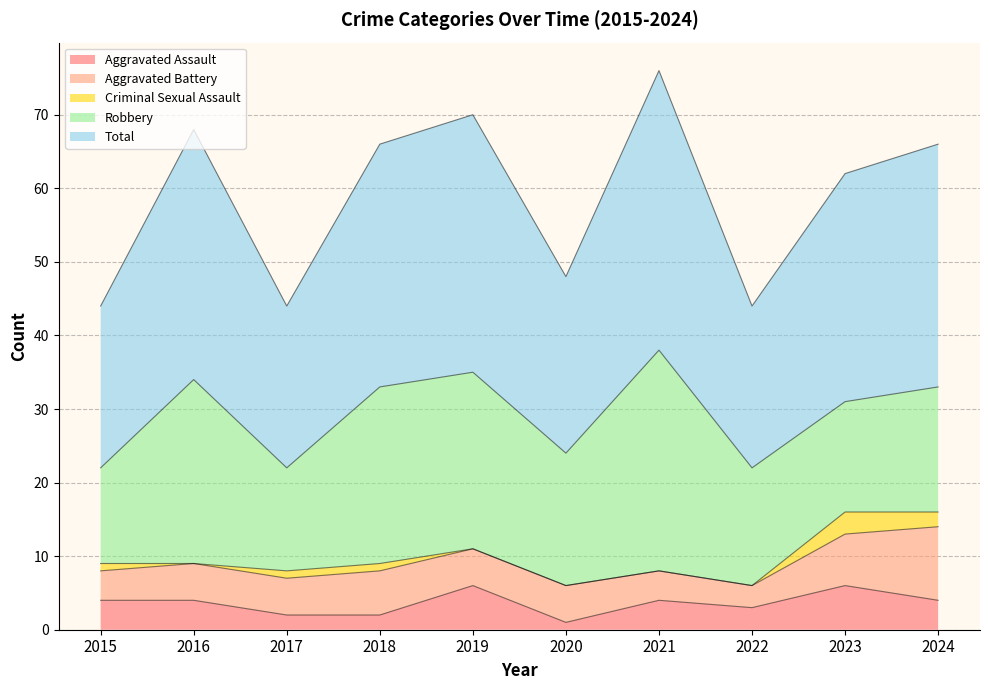

Where is Aggravated Battery nearest to the value 6?

2018